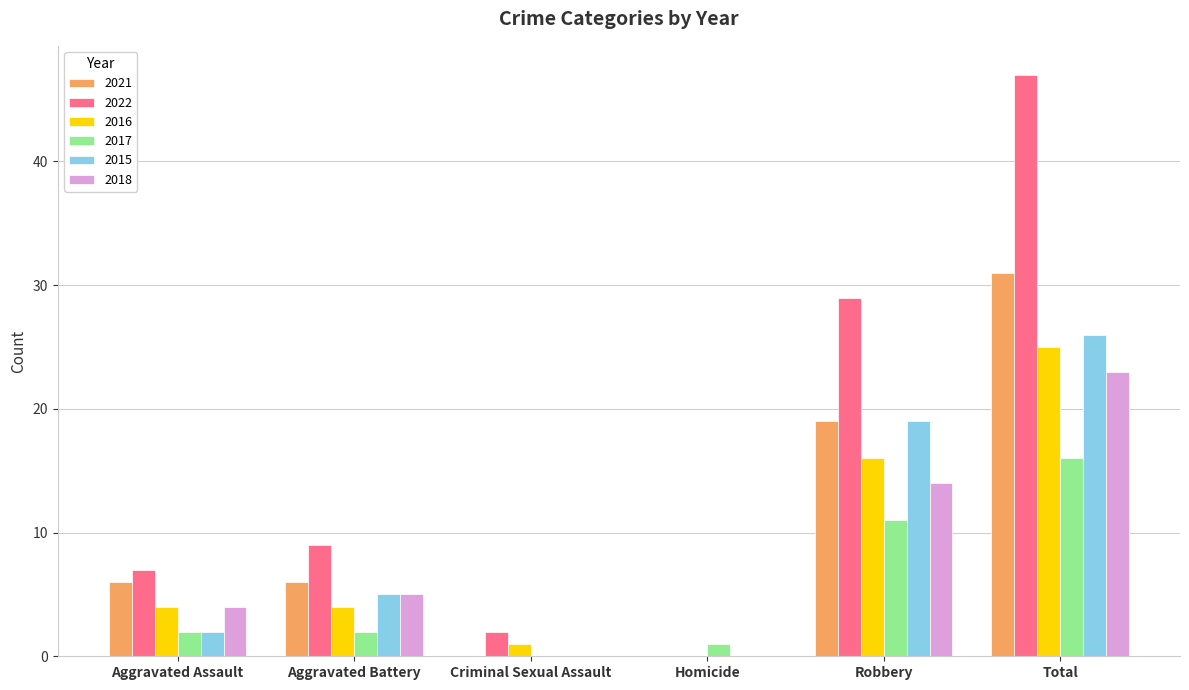

Where is 2021 nearest to the value 15?

Robbery